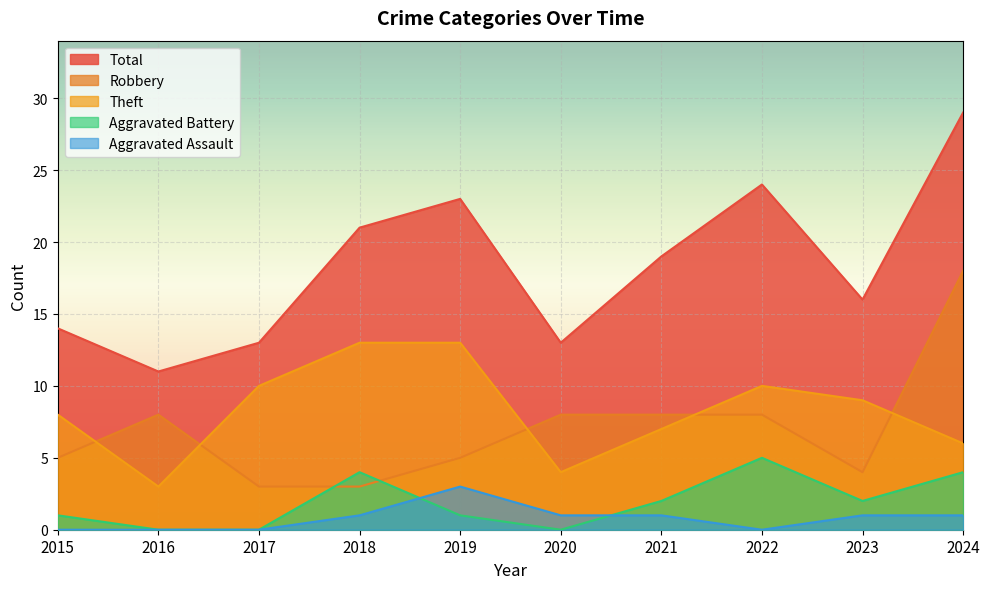

Reading left to right, extract all data points from this chart.

Robbery: 2015=5	2016=8	2017=3	2018=3	2019=5	2020=8	2021=8	2022=8	2023=4	2024=18
Theft: 2015=8	2016=3	2017=10	2018=13	2019=13	2020=4	2021=7	2022=10	2023=9	2024=6
Total: 2015=14	2016=11	2017=13	2018=21	2019=23	2020=13	2021=19	2022=24	2023=16	2024=29
Aggravated Battery: 2015=1	2016=0	2017=0	2018=4	2019=1	2020=0	2021=2	2022=5	2023=2	2024=4
Aggravated Assault: 2015=0	2016=0	2017=0	2018=1	2019=3	2020=1	2021=1	2022=0	2023=1	2024=1